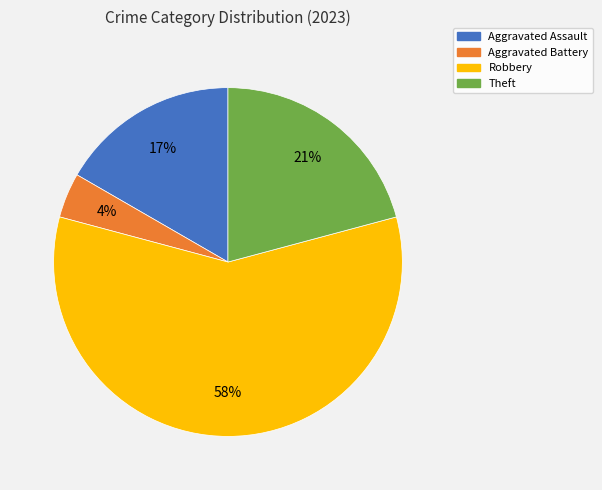

To the nearest percent, what is the difference between the largest and smallest slice percentages?

54%